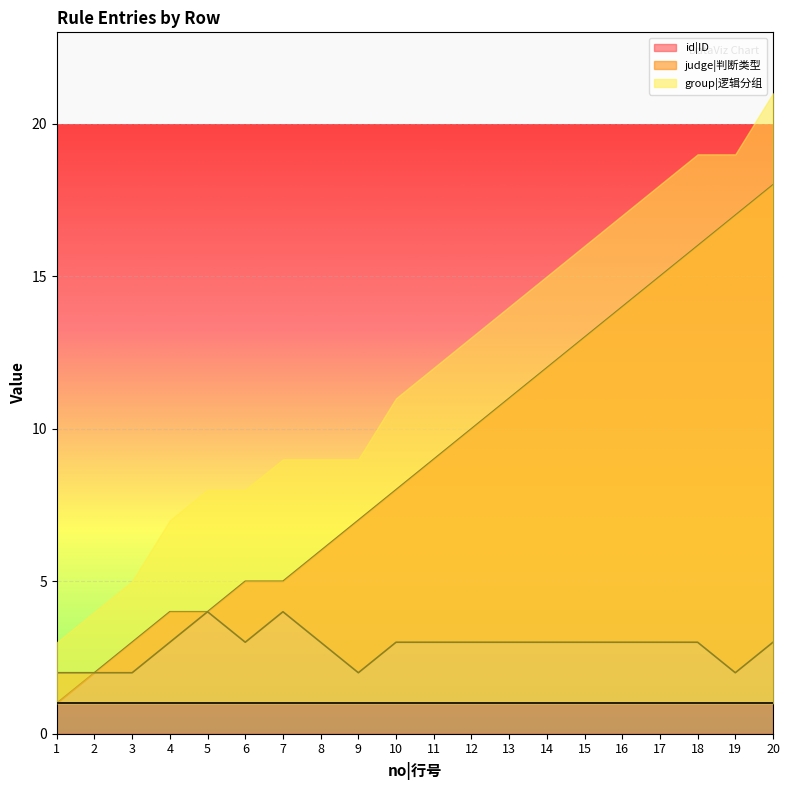

What is the value of the id|ID point at the 8th from the left?

6